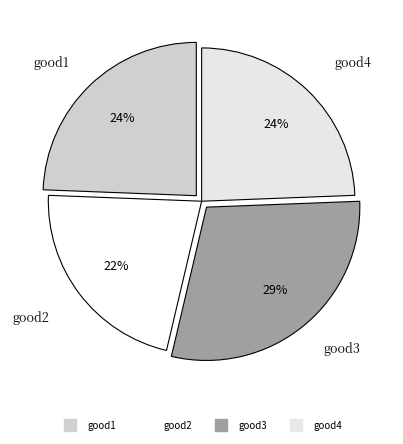

What is the largest slice in the pie chart?

good3